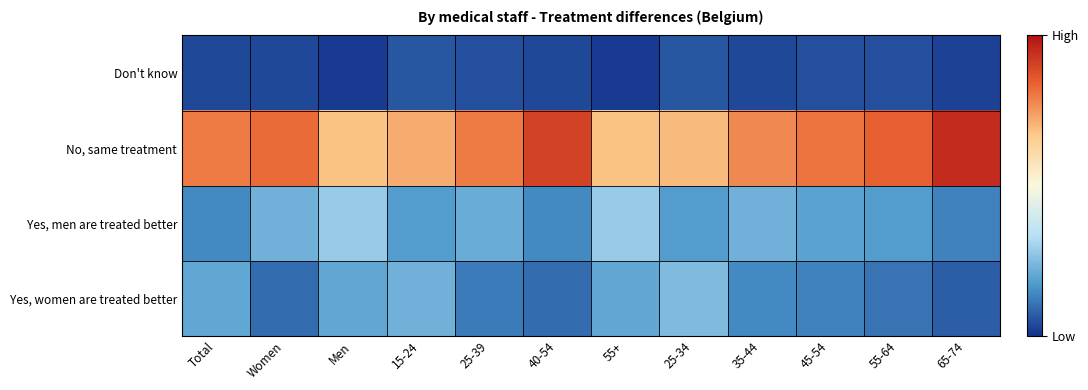

What is the spread (max minus min) of values at Women?

0.7